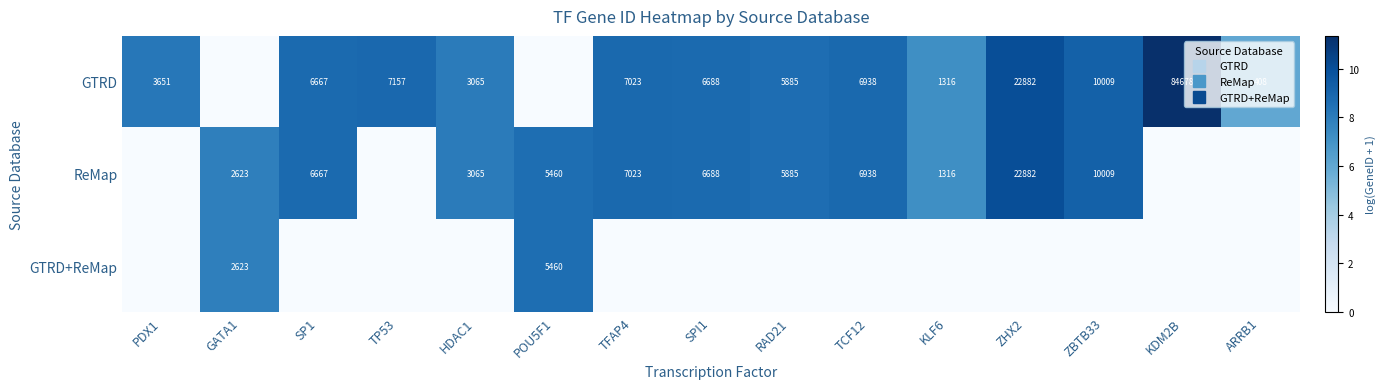

What is the difference between the GTRD values at GATA1 and ARRB1?

6.0